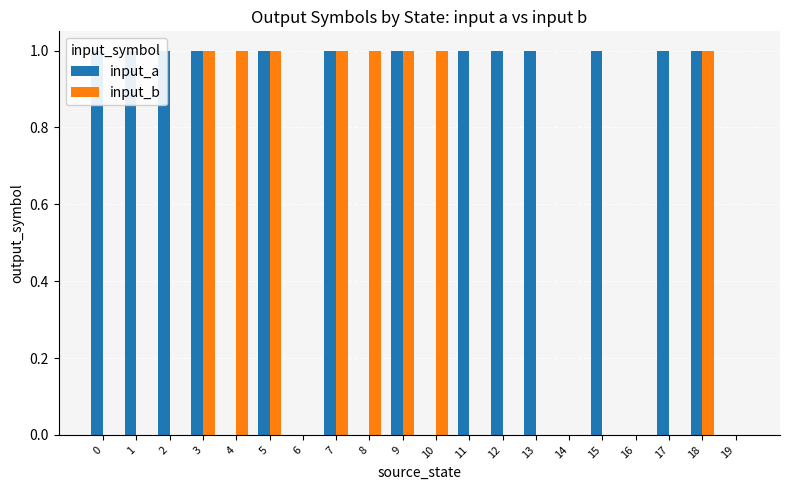

At which label does input_b reach its peak?

3